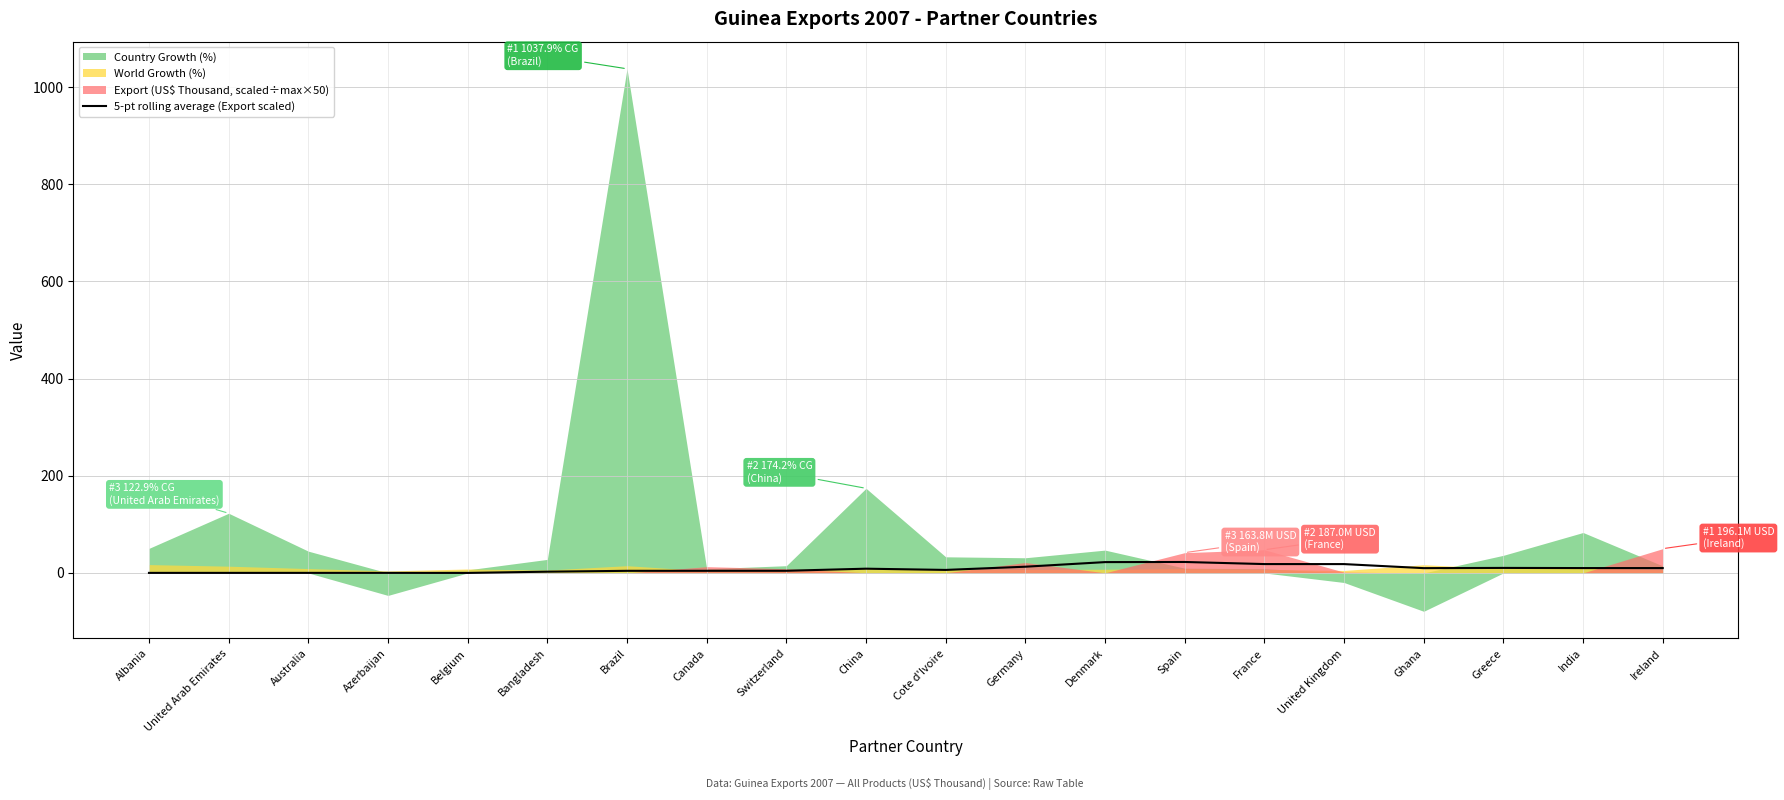

Where is the data nearest to the value 11?

Greece